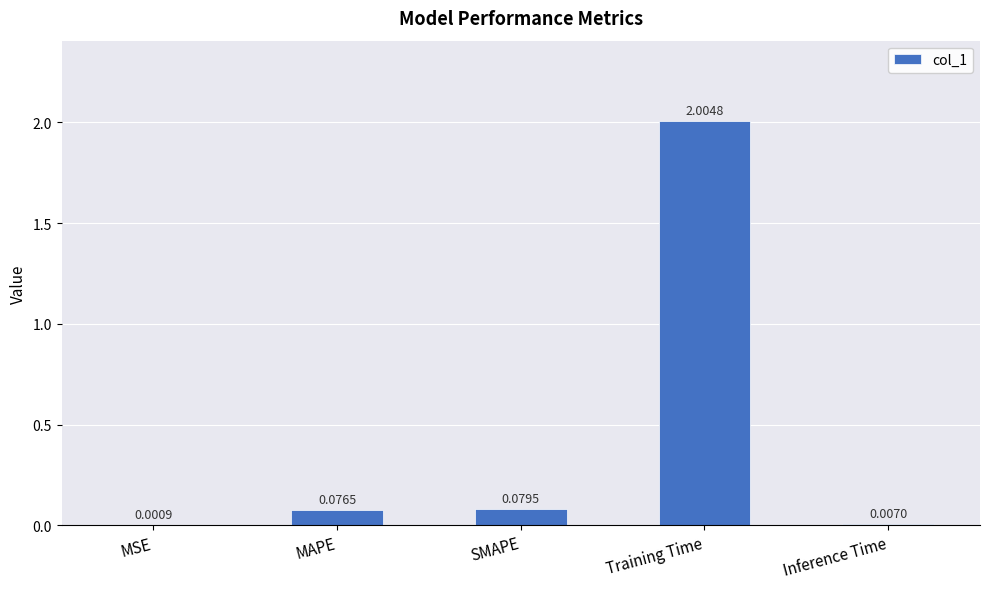

What is the change in value from MAPE to Training Time?

+1.9